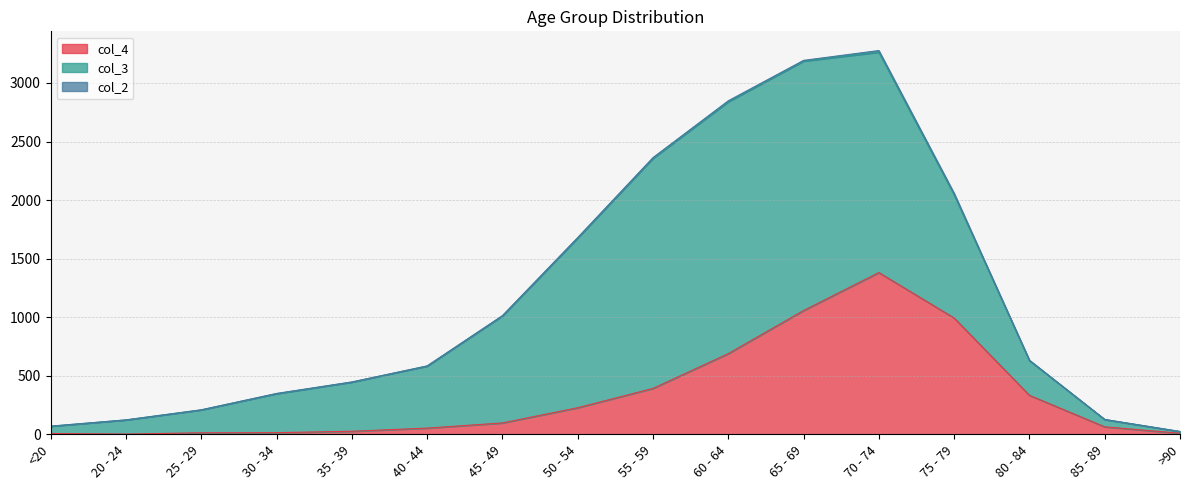

What is the label of the 3rd point from the right?

80 - 84